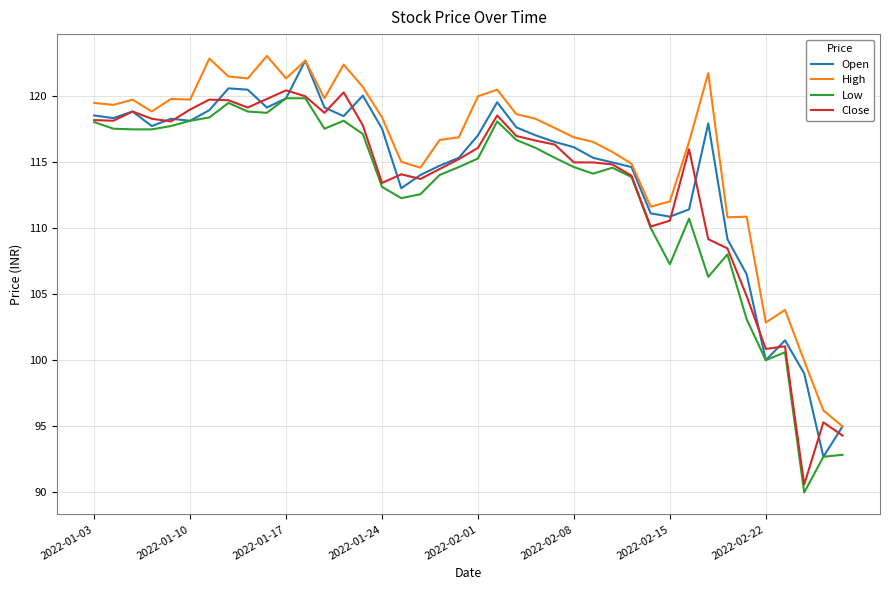

True or false: Low and High cross at least once.

False